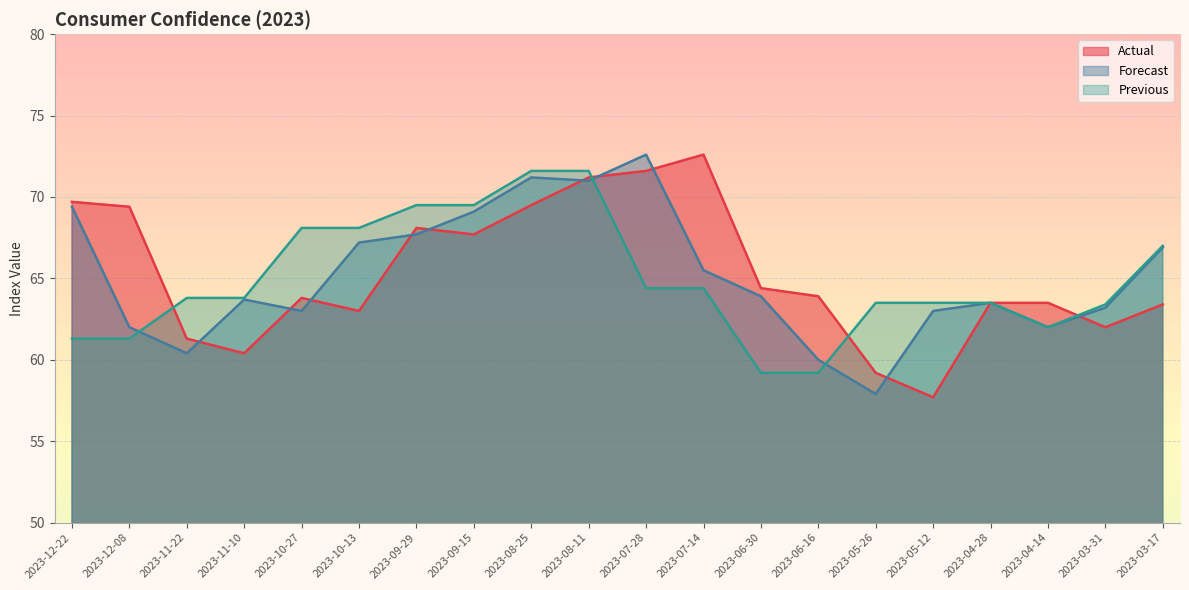

What is the lowest value of the Actual series?

57.7